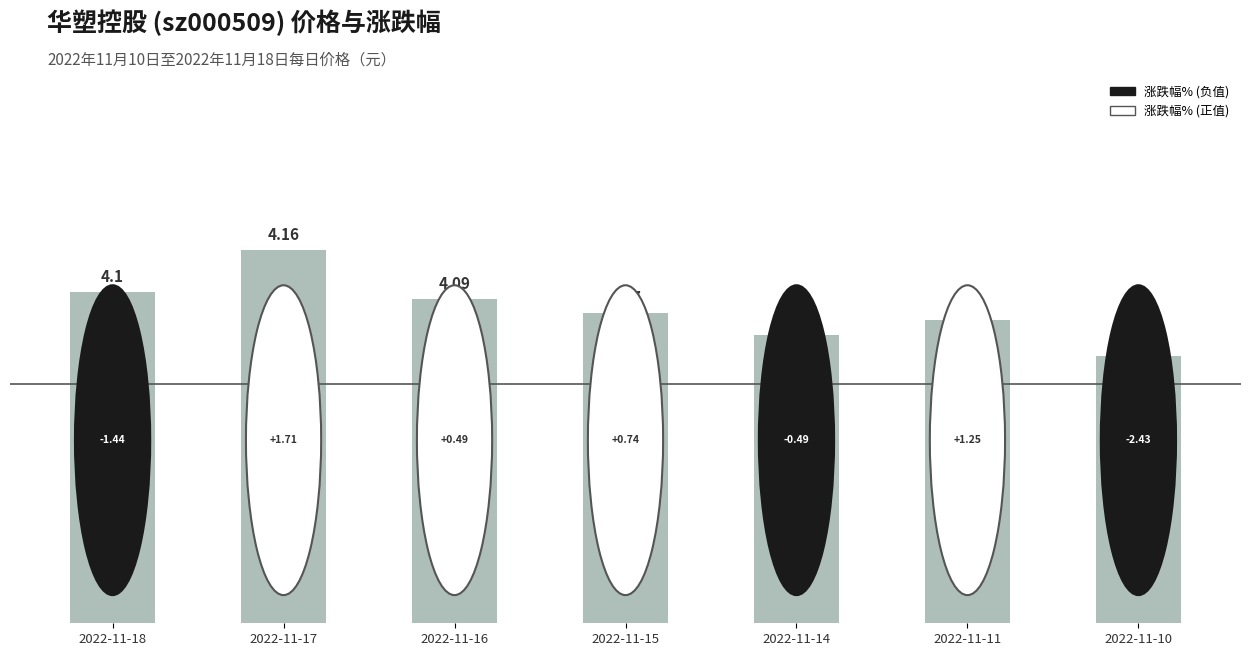

Which has a higher value, 2022-11-14 or 2022-11-11?

2022-11-11